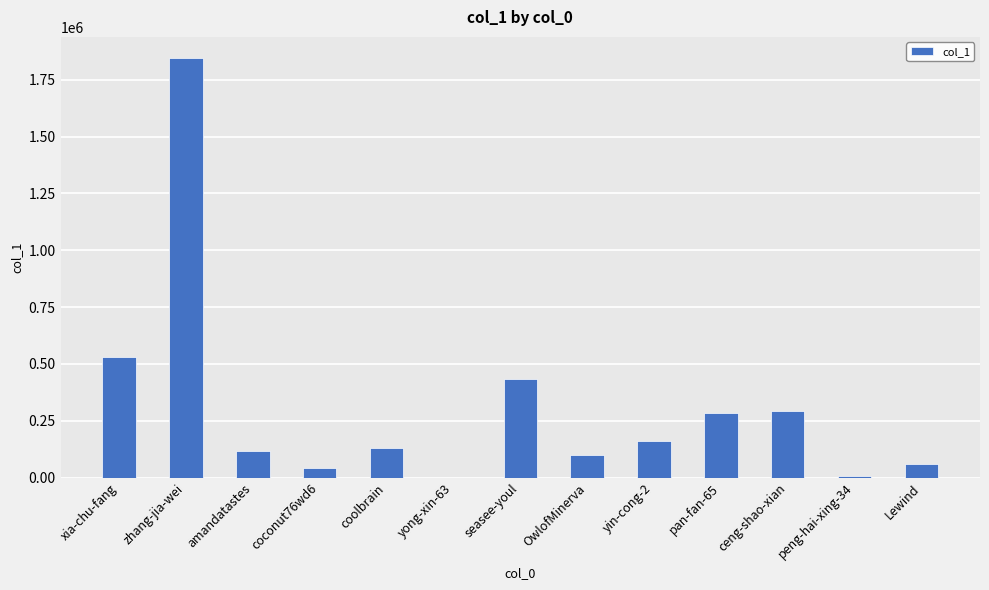

Is it true that the value at zhang-jia-wei is 2839172?

False